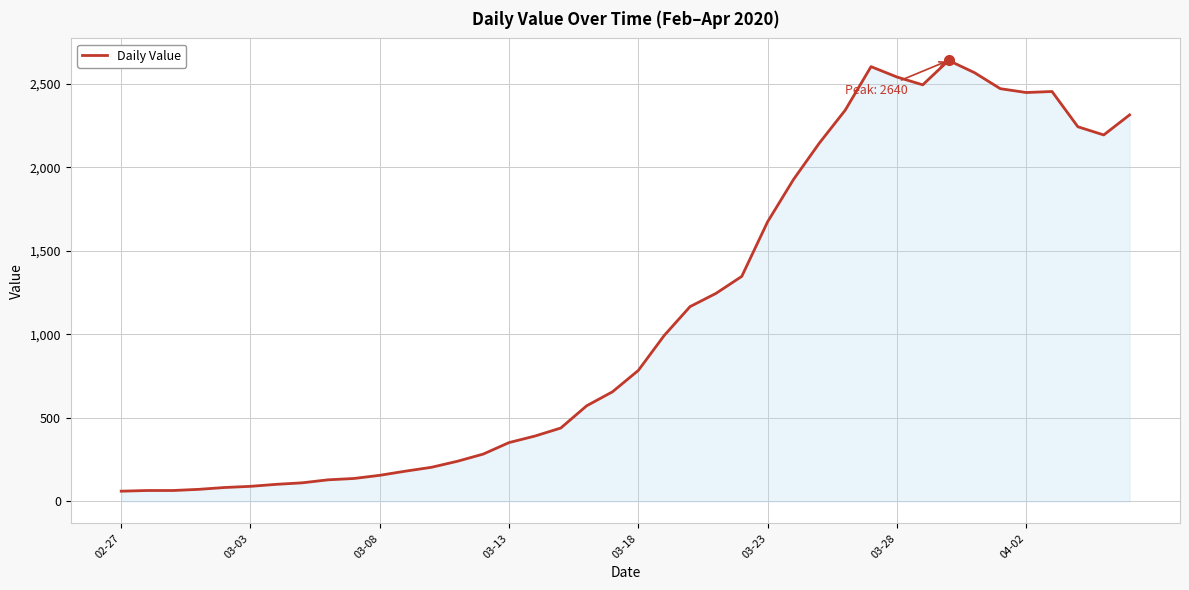

What is the greatest value displayed?

2640